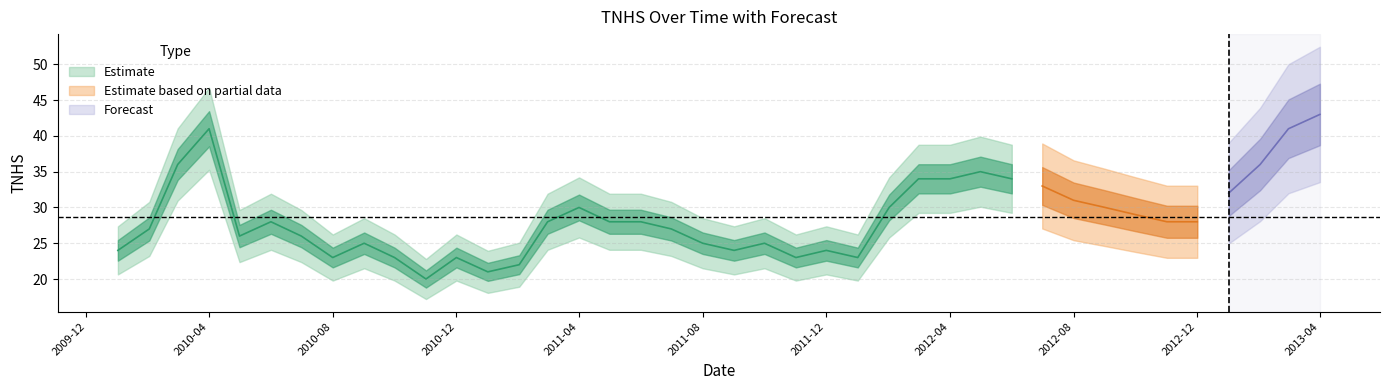

The chart shows a value of 24 at 20. True or false?

True